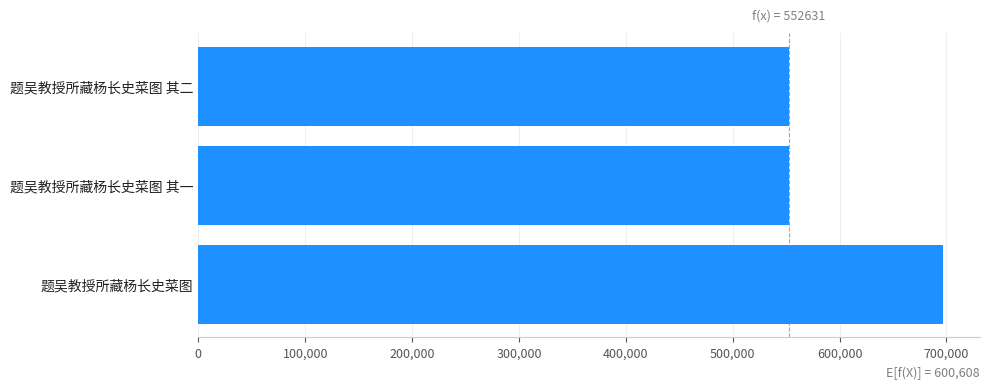

Where is the data nearest to the value 624595?

题吴教授所藏杨长史菜图 其二